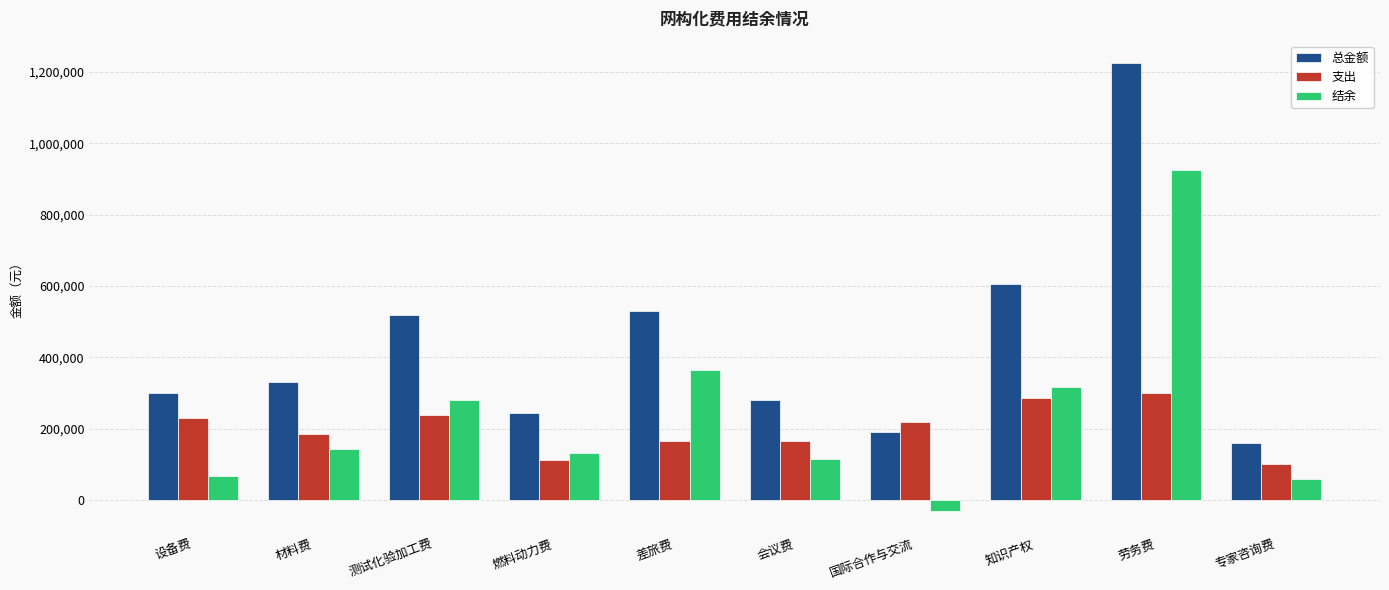

Which series has the largest total across all categories?

总金额